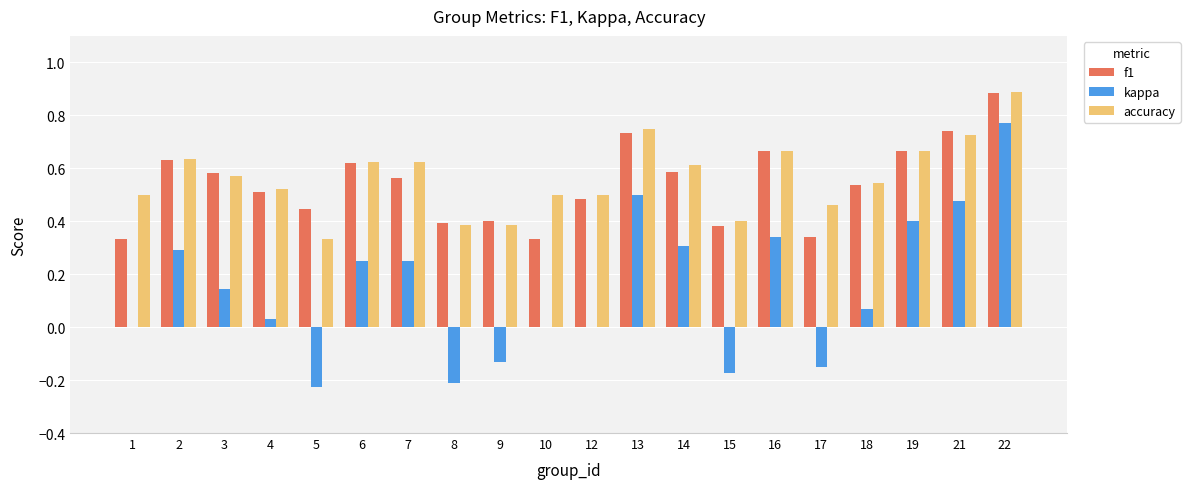

What is the maximum value shown in the chart?

0.9